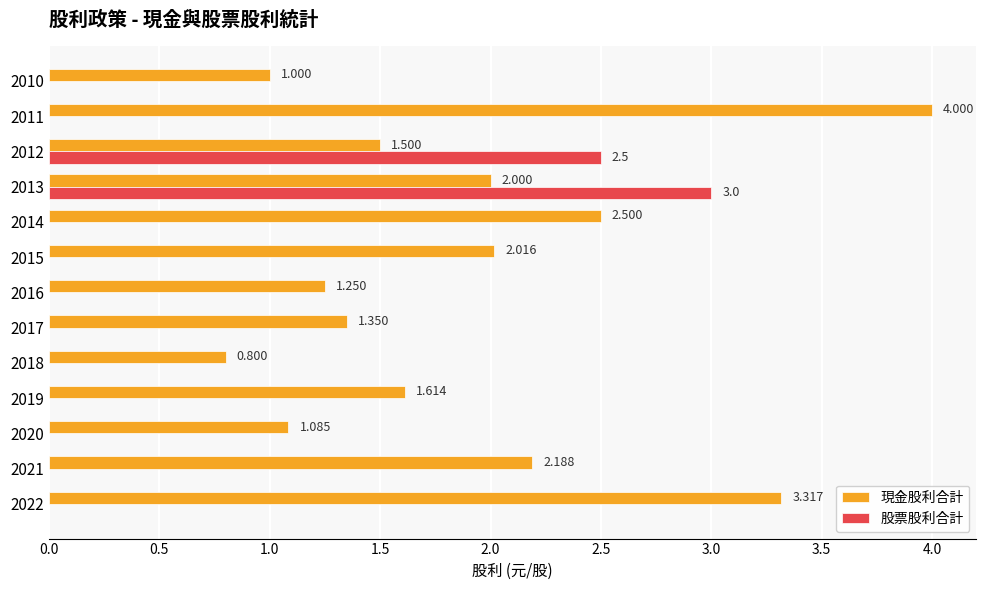

Which series has the largest total across all categories?

現金股利合計